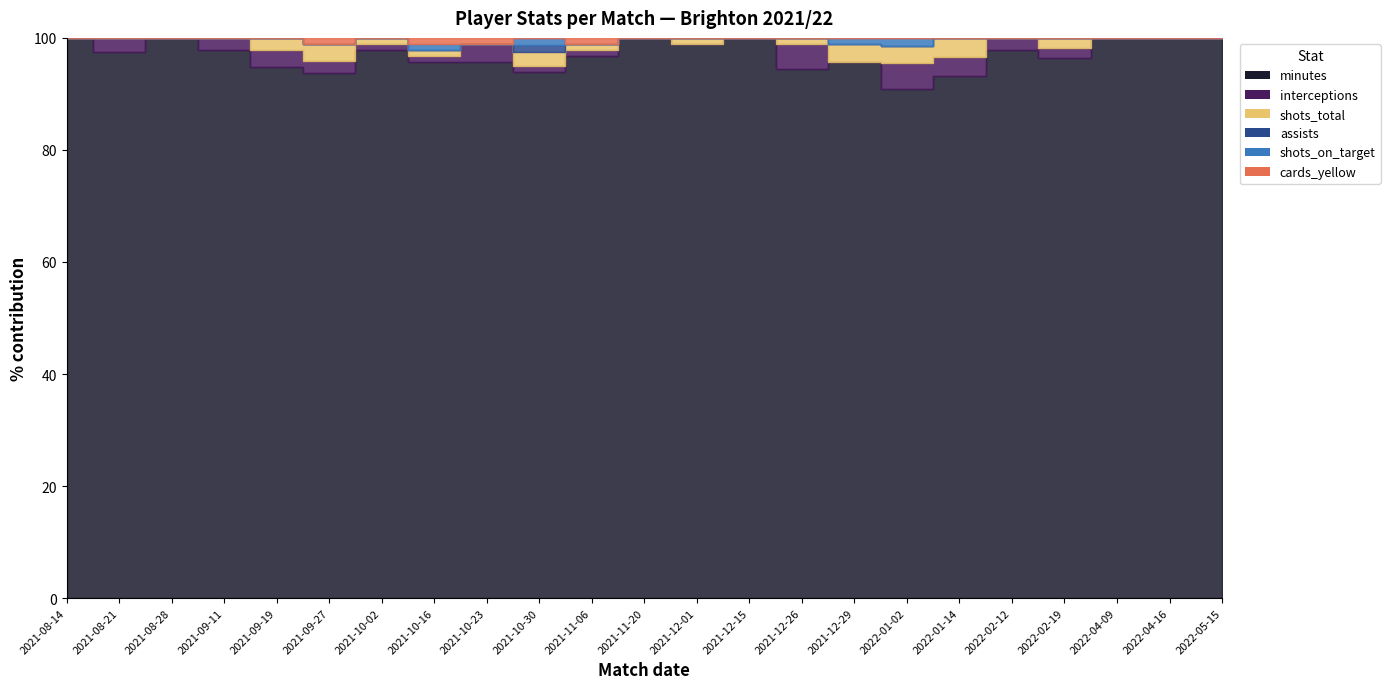

At which label is shots_on_target closest to 0?

2021-08-14